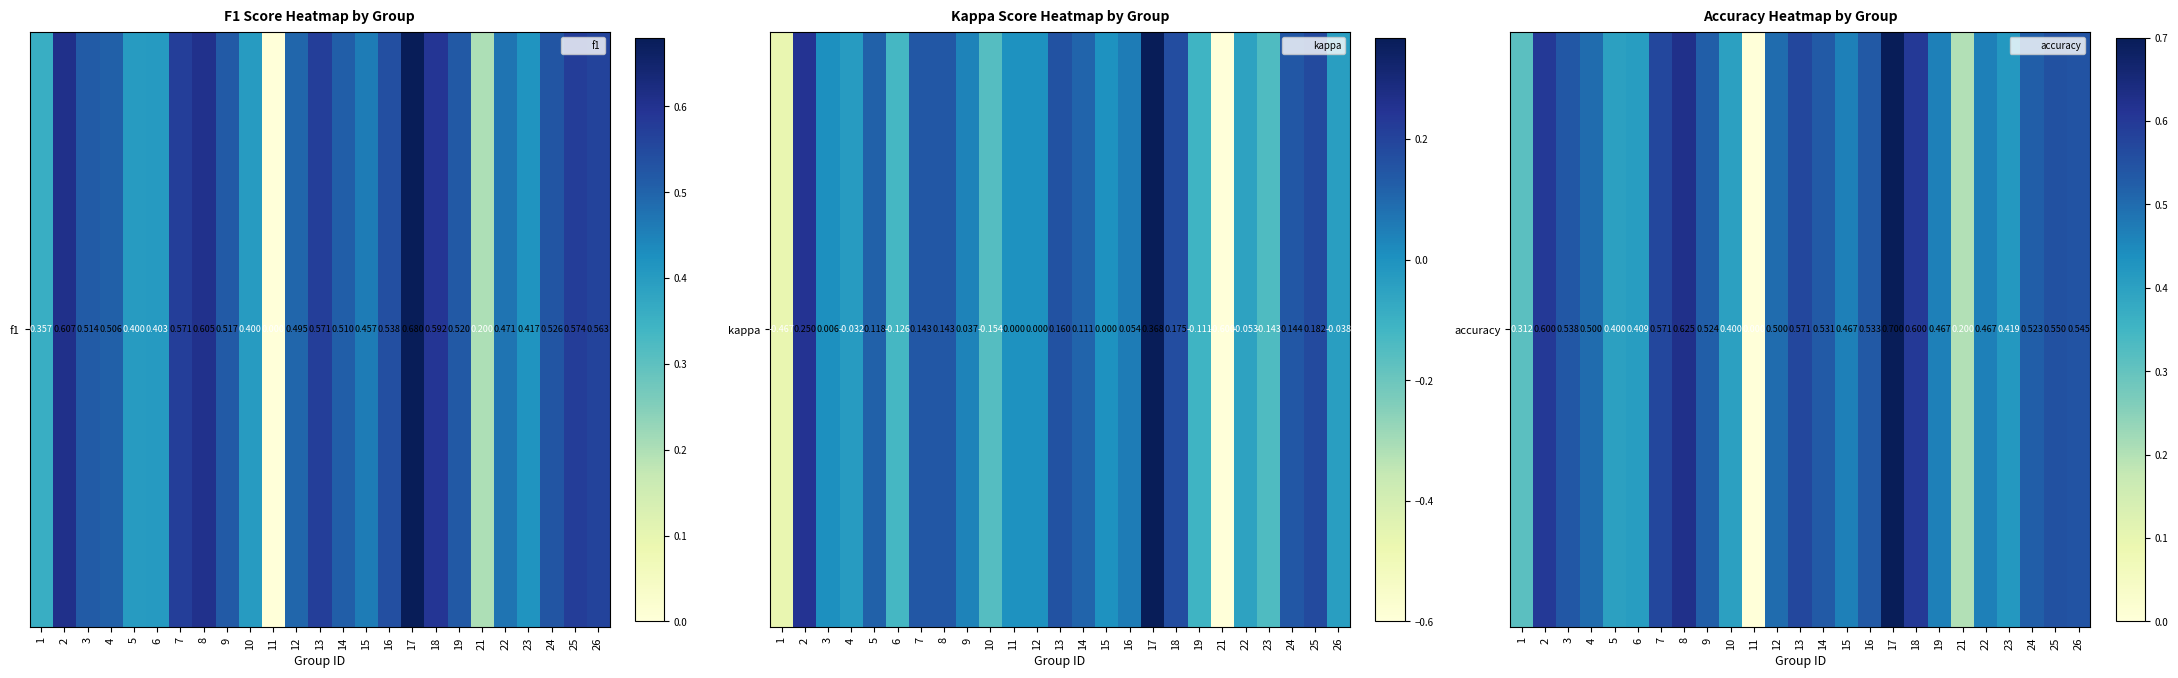

Where is the data nearest to the value 0?

11